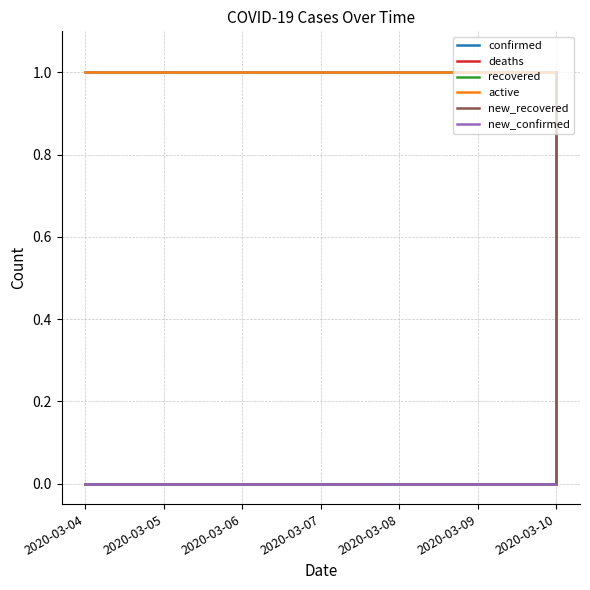

Is this an area chart (filled region under the line)?

No